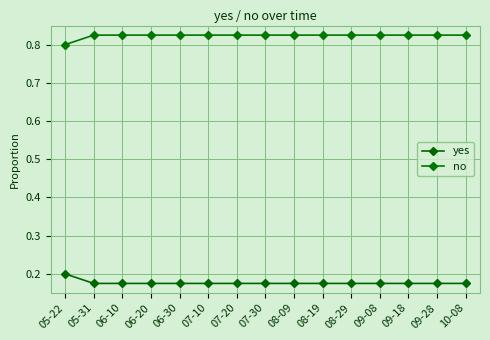

True or false: no and yes intersect in this chart.

False